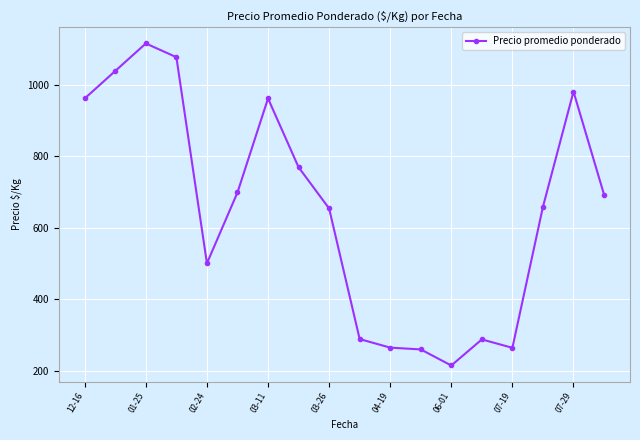

What is the value of the 11th point from the left?

264.0